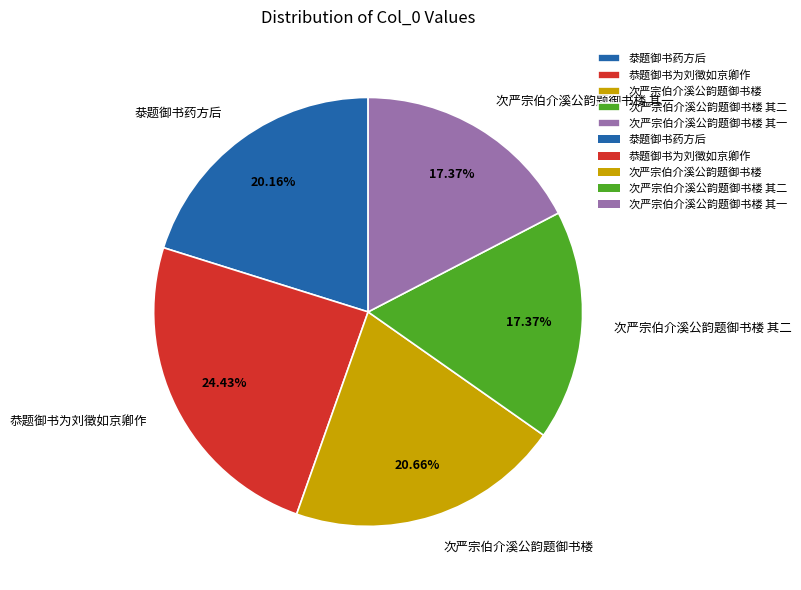

What percentage do 恭题御书为刘徵如京卿作 and 次严宗伯介溪公韵题御书楼 其一 together represent?

41.8%